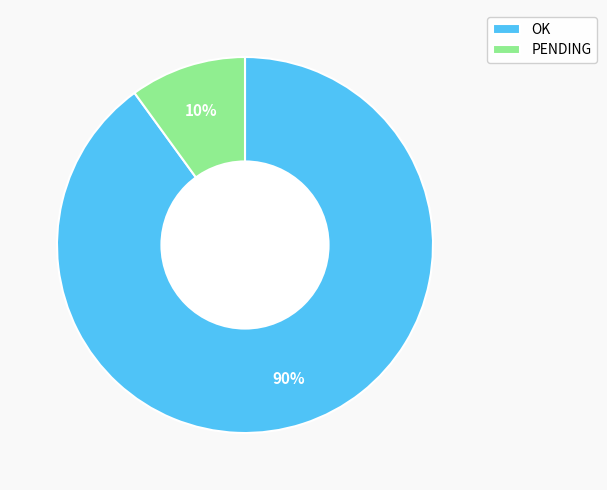

Between OK and PENDING, which is larger?

OK